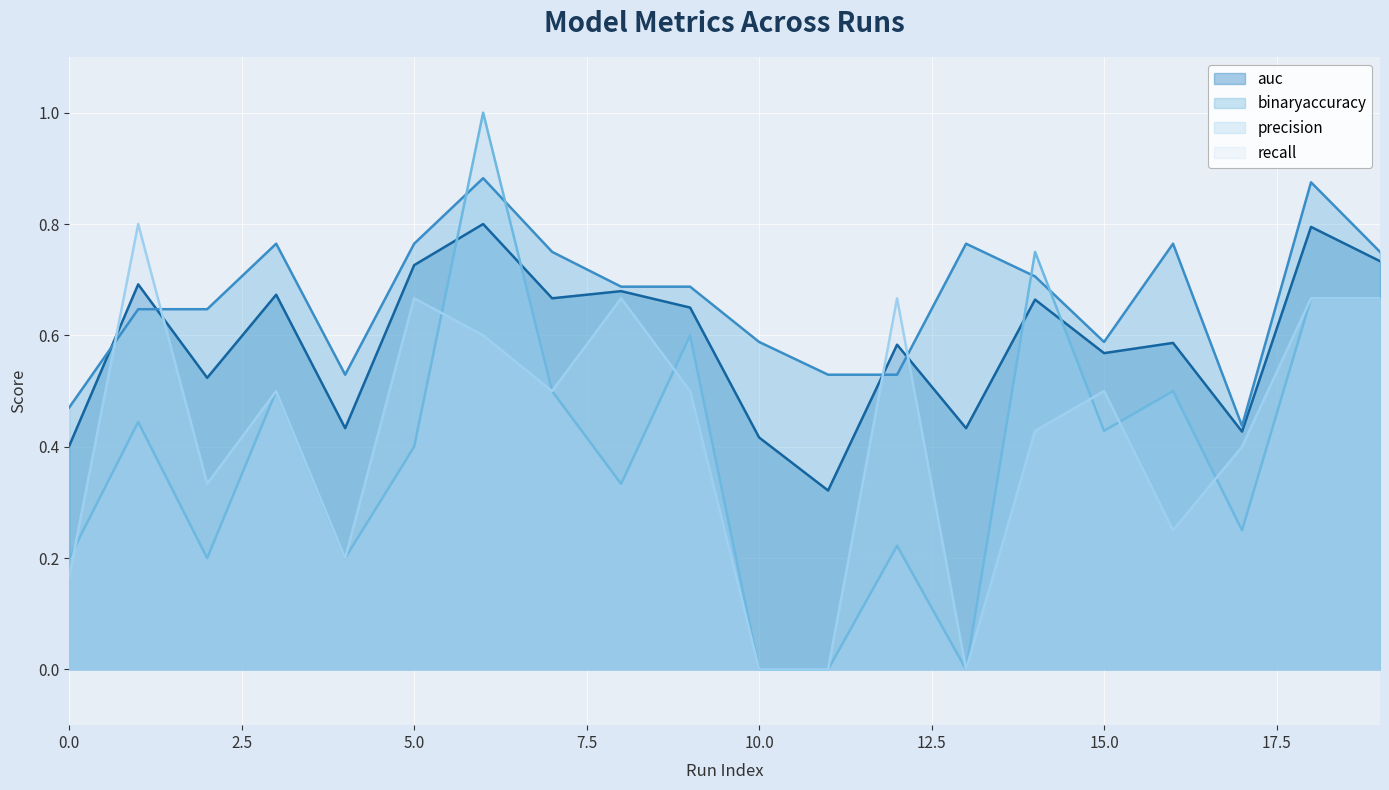

What is the difference between the auc values at 13 and 6?

0.4